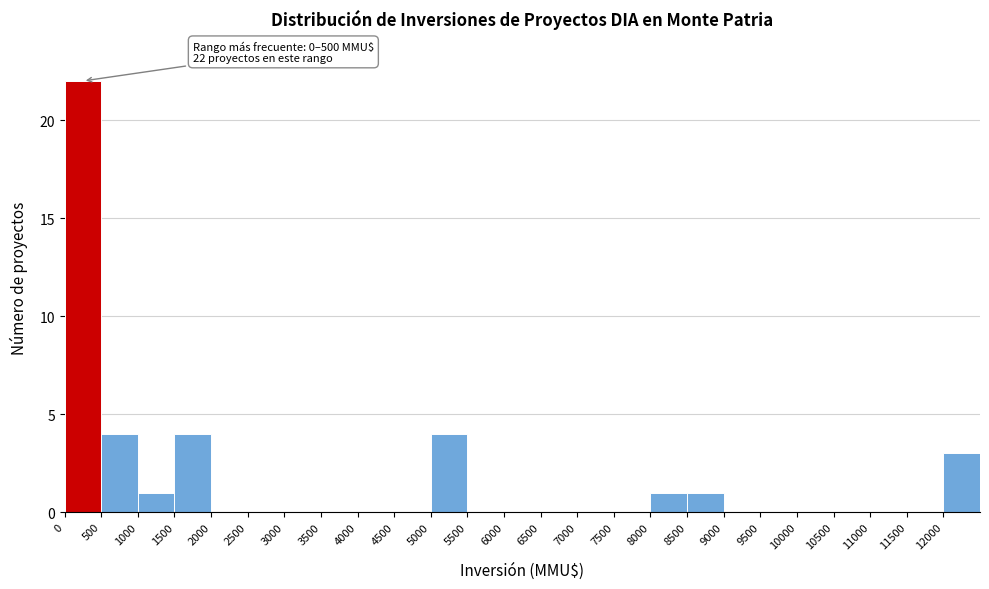

Which range on the x-axis has the tallest bar?

0 to 500